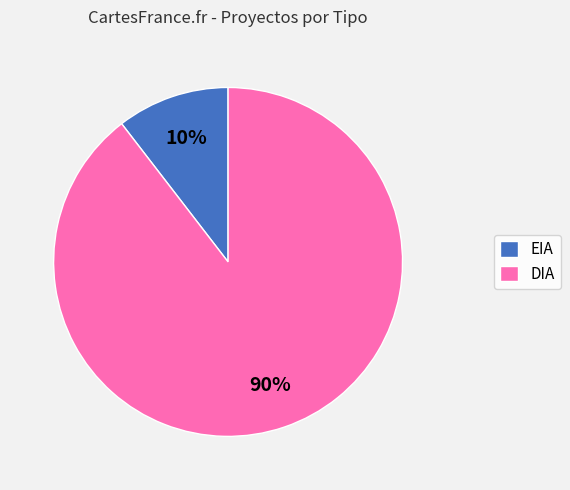

Which category accounts for the majority?

DIA